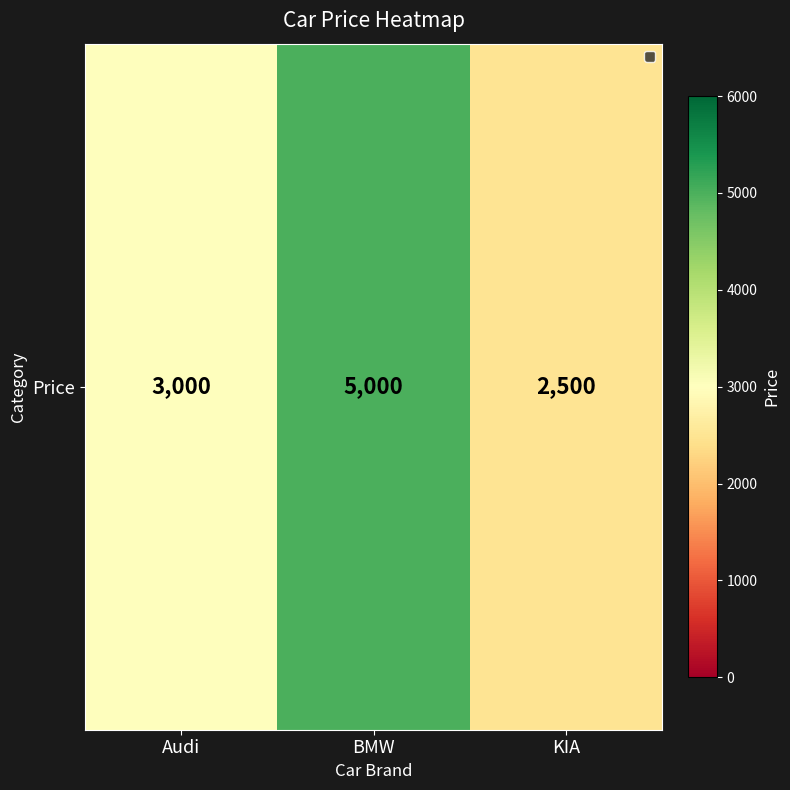

At which label is the value closest to 3750?

Audi